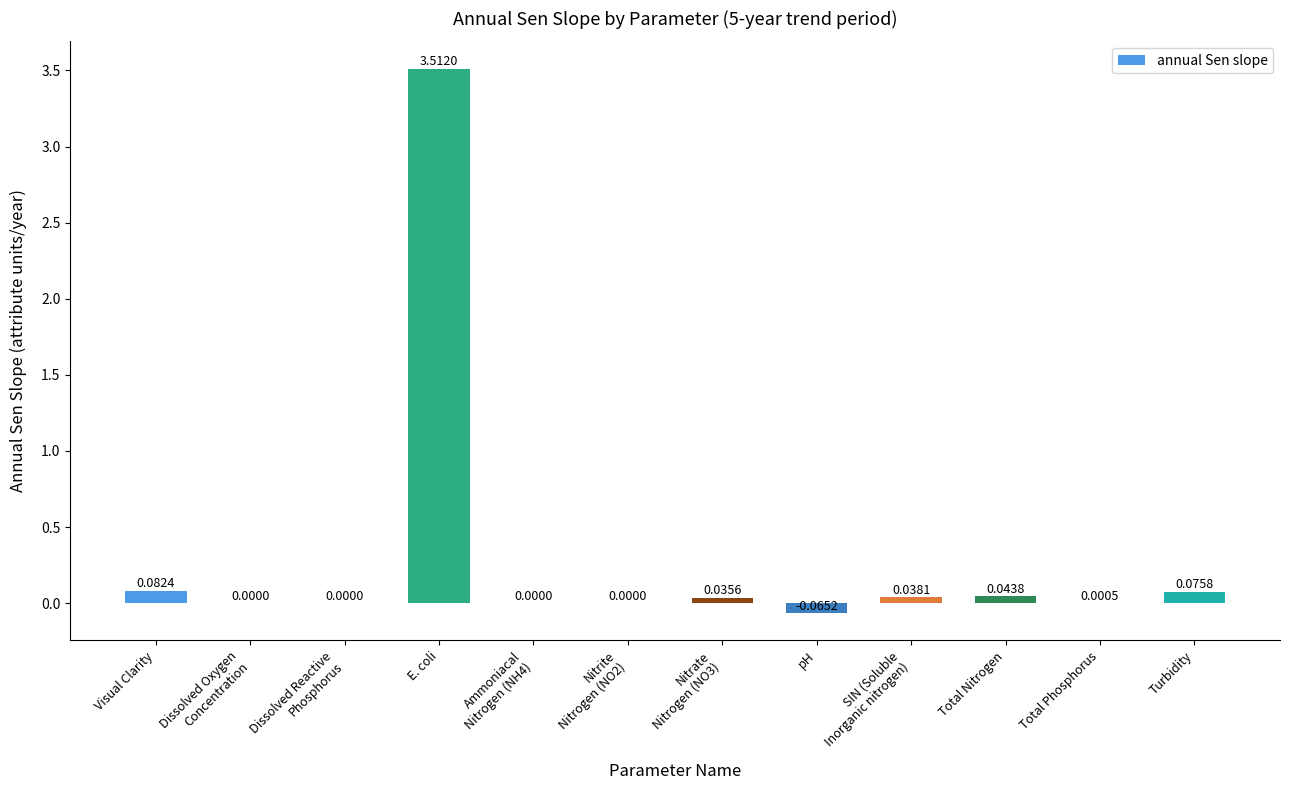

Where is the data nearest to the value 1?

Visual Clarity